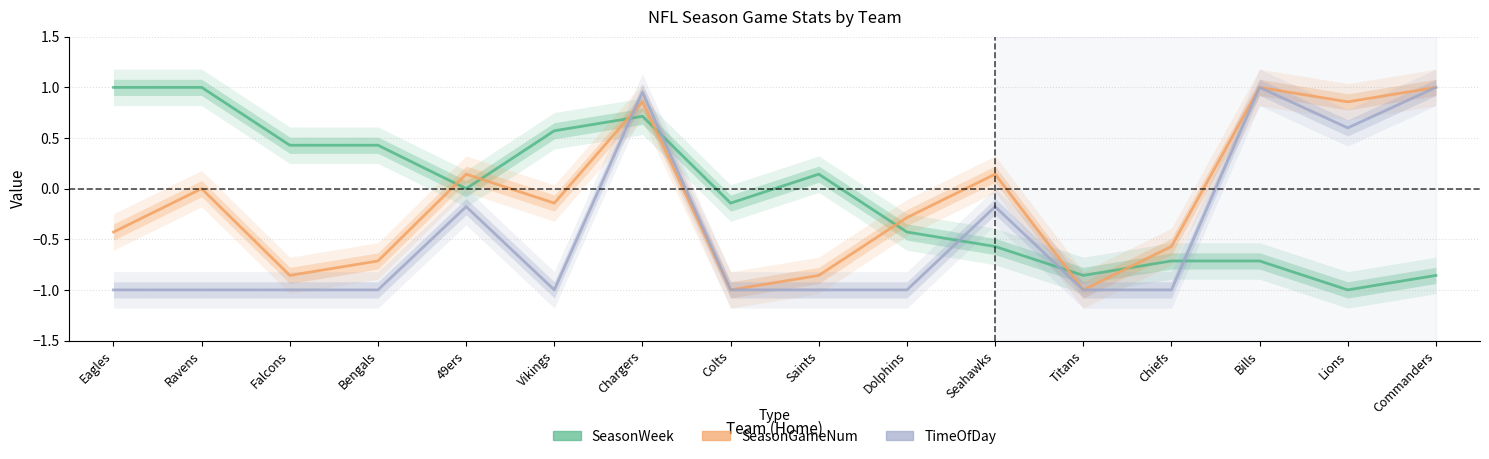

Rank the series at Vikings from highest to lowest value.

SeasonWeek, SeasonGameNum, TimeOfDay